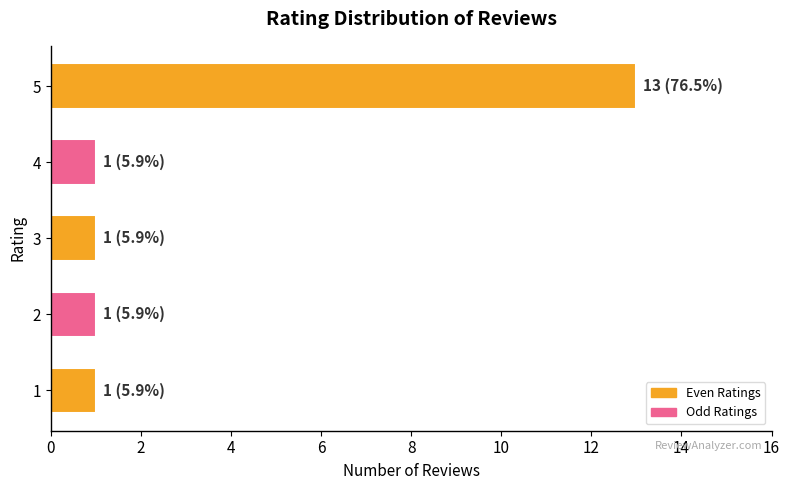

What is the value of the 3rd bar from the left?

1